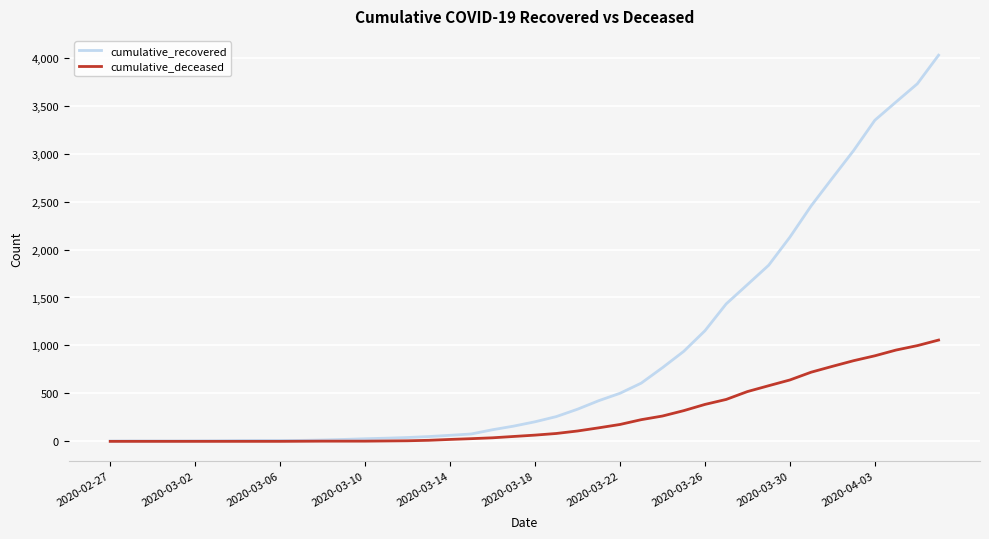

Which series has the largest range (max minus min)?

cumulative_recovered